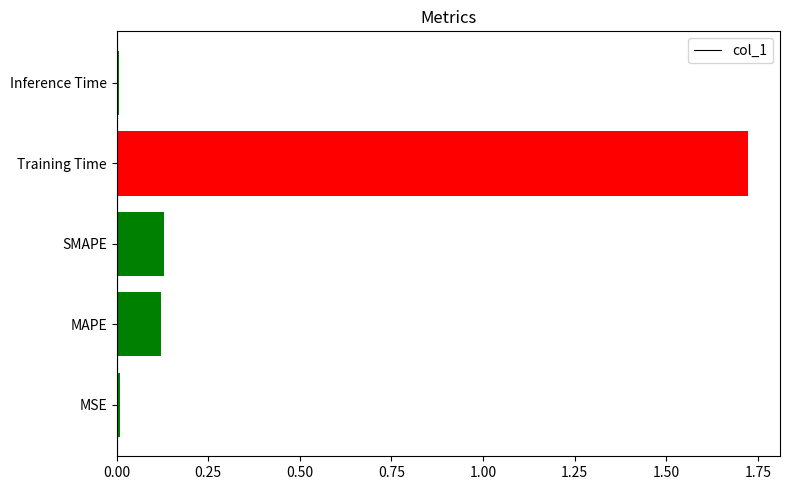

What is the sum of the values at MAPE and SMAPE?

0.3